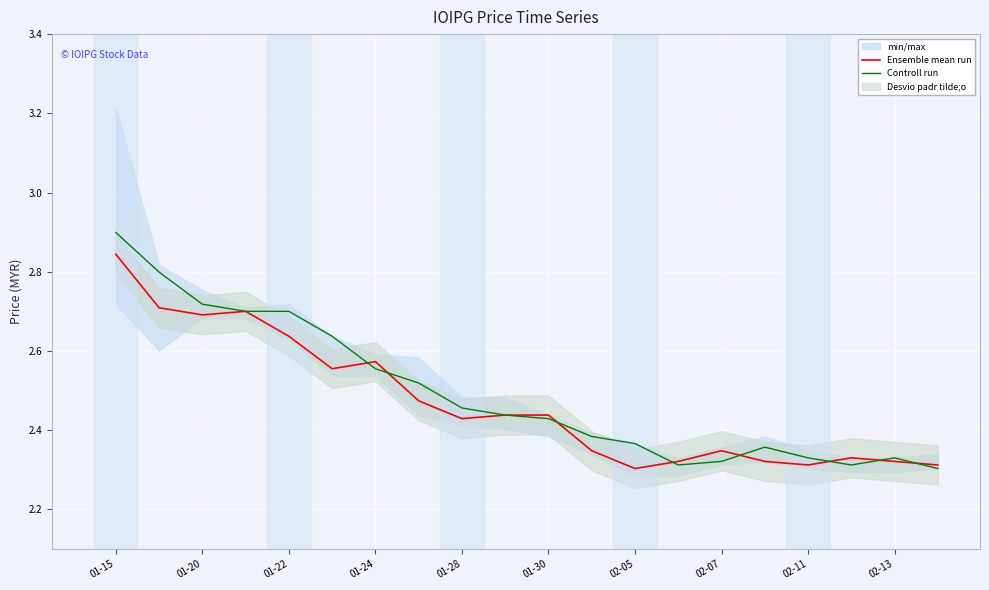

What is the average value of the Controll run series?

2.5